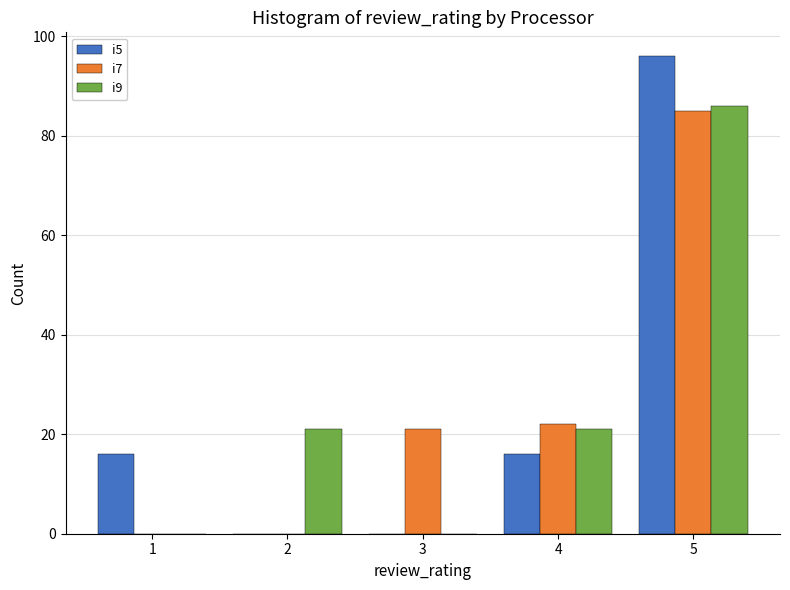

Reading right to left, what are all the values shown in this chart?

i5: 5=96	4=16	3=0	2=0	1=16
i7: 5=85	4=22	3=21	2=0	1=0
i9: 5=86	4=21	3=0	2=21	1=0